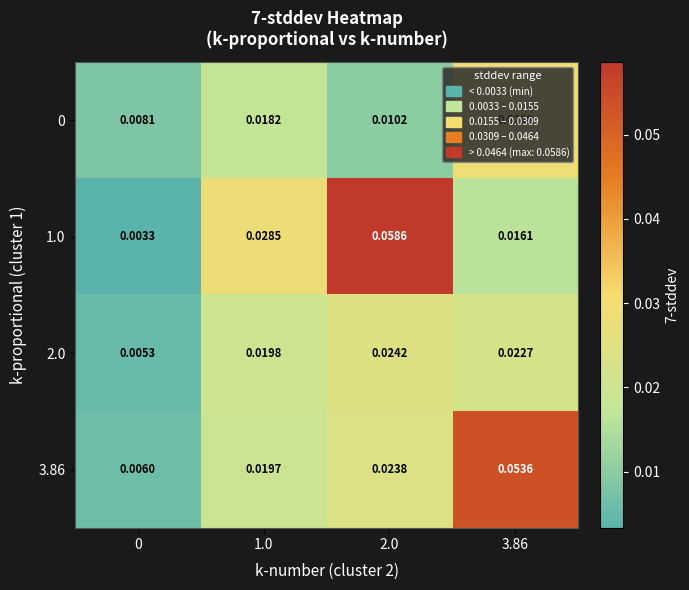

Is the value of 0 at 0 greater than the value of 3.86 at 2.0?

No